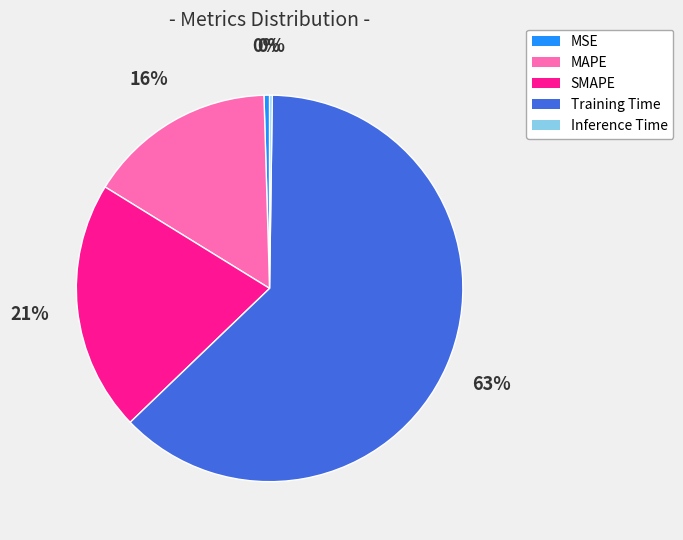

To the nearest percent, what is the average slice percentage?

20%